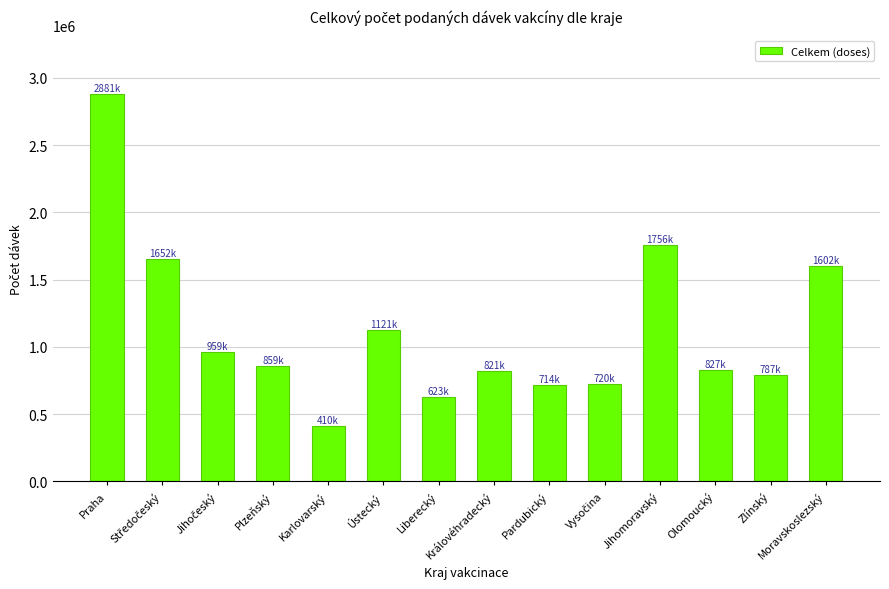

What position from the right is Plzeňský?

11